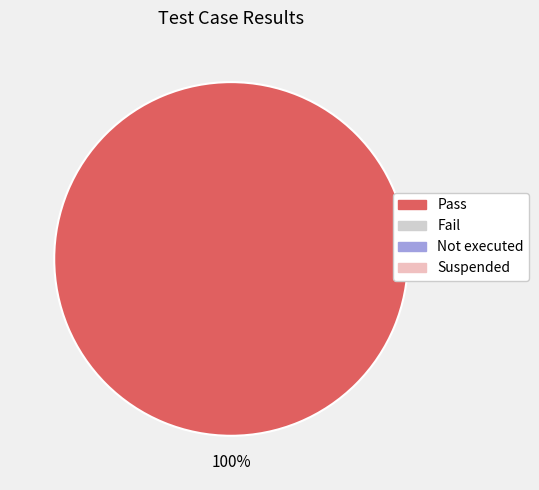

How many slices are in this pie chart?

1